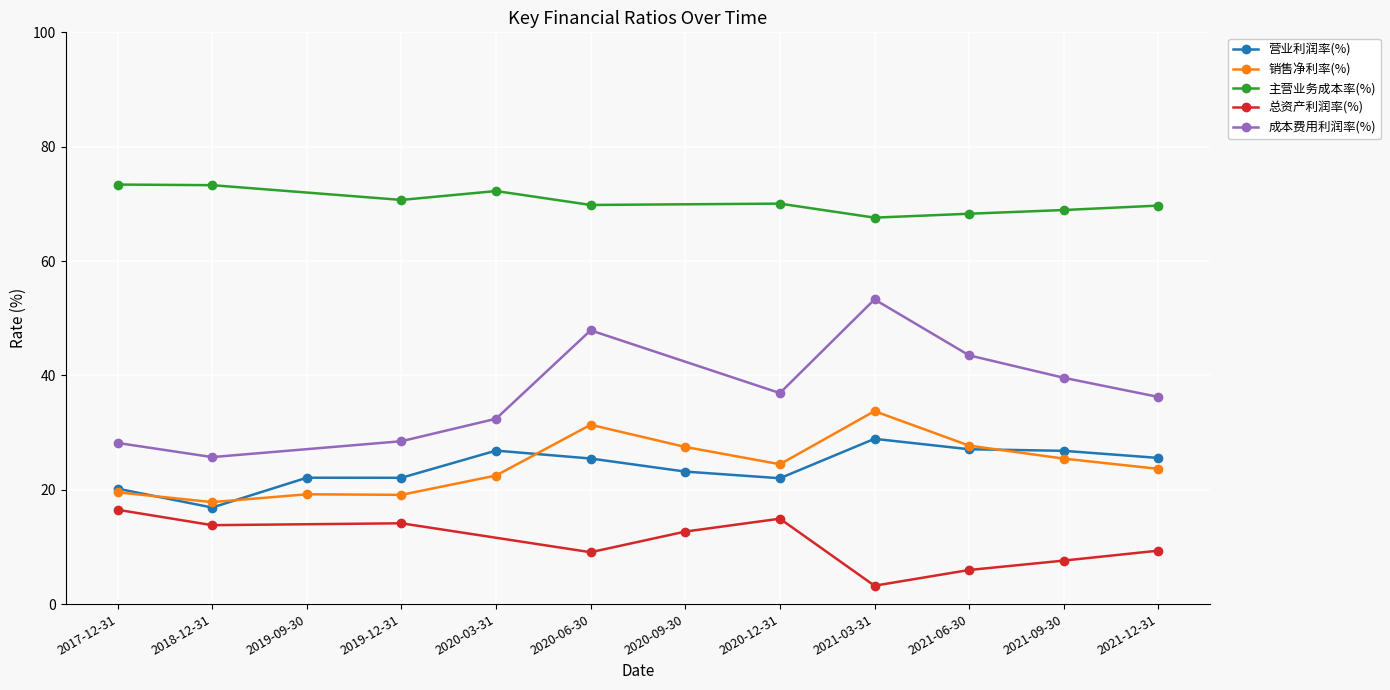

What is the value of the 销售净利率(%) point at the 7th from the left?

27.5